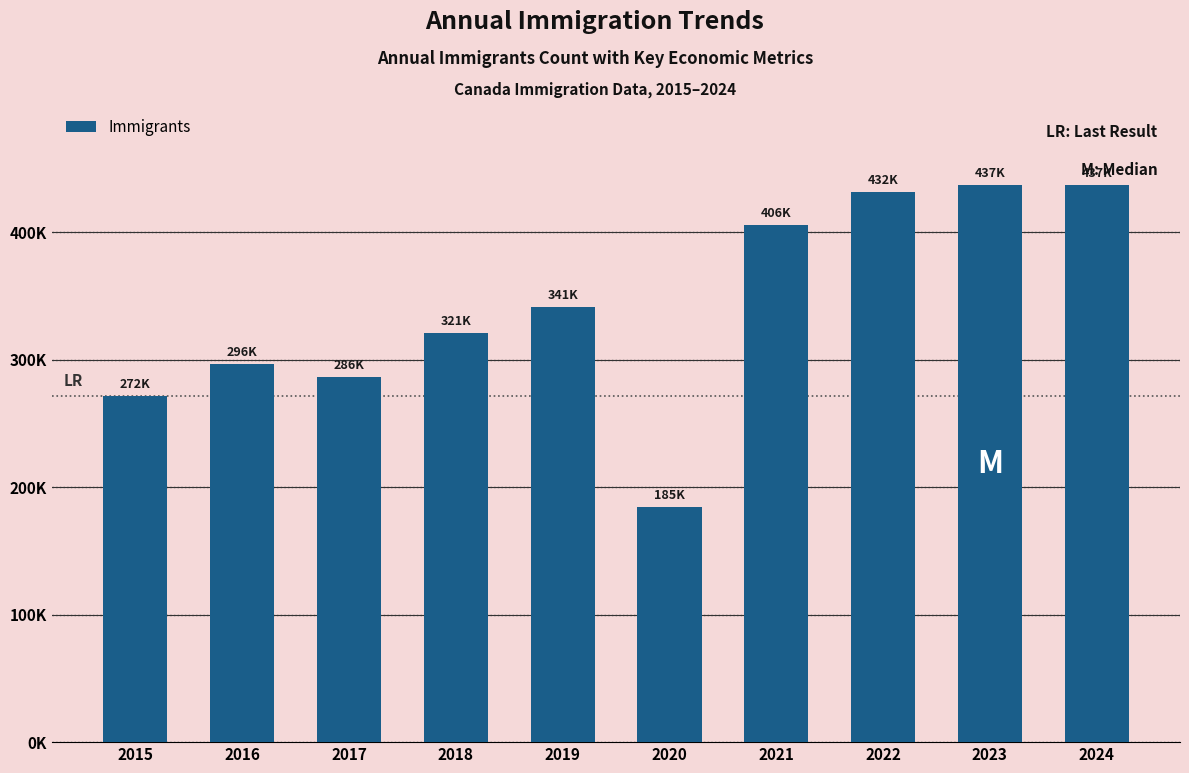

Are the bars horizontal?

No